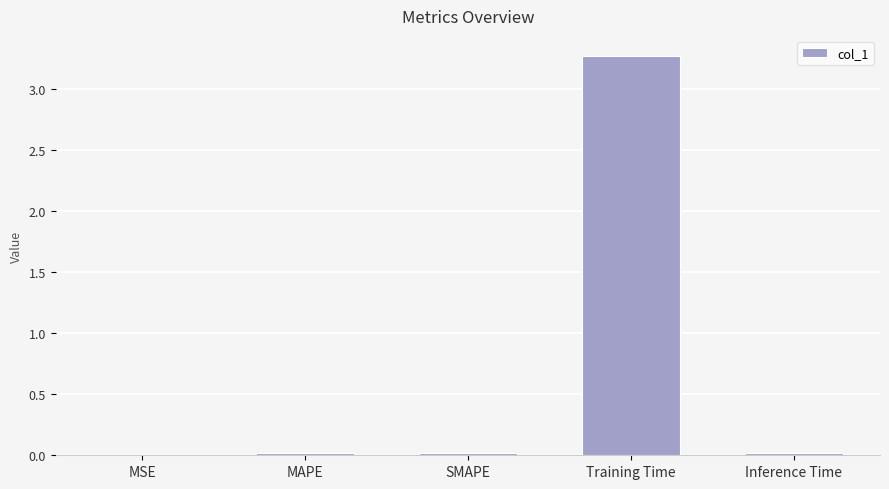

True or false: the data shows 0.0 at MAPE.

True